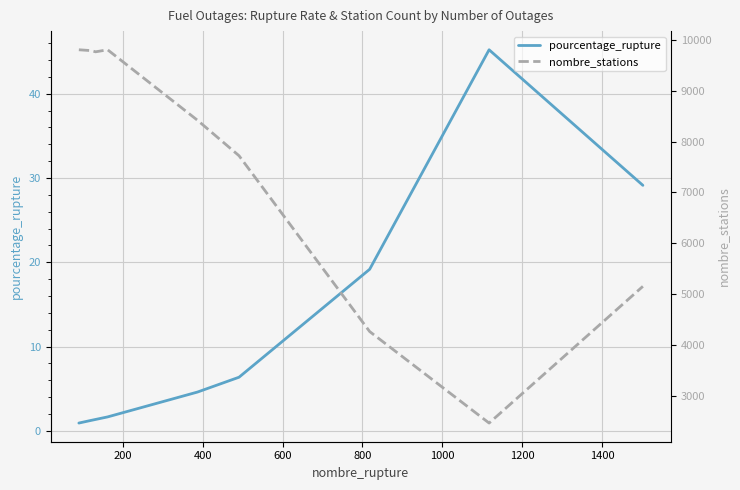

Reading left to right, what are all the values shown in this chart?

pourcentage_rupture: 0.9	1.2	1.4	1.6	4.6	6.4	19.2	45.2	29.1
nombre_stations: 9804.0	9788.0	9764.0	9804.0	8419.0	7722.0	4268.0	2470.0	5156.0